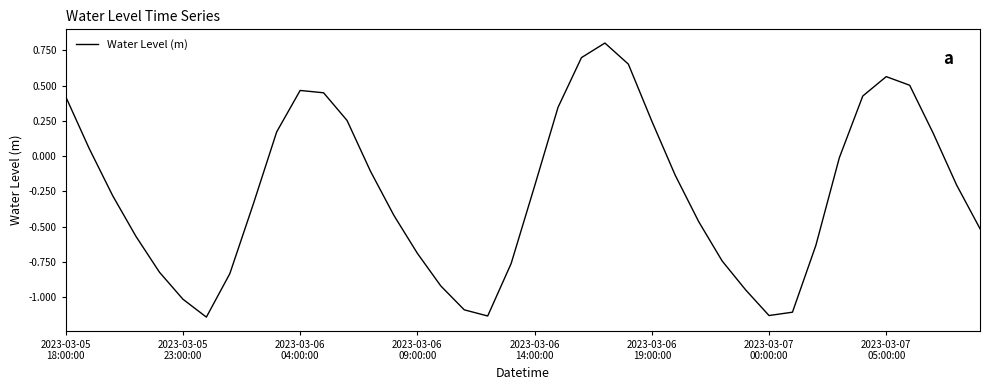

What is the greatest value displayed?

0.8